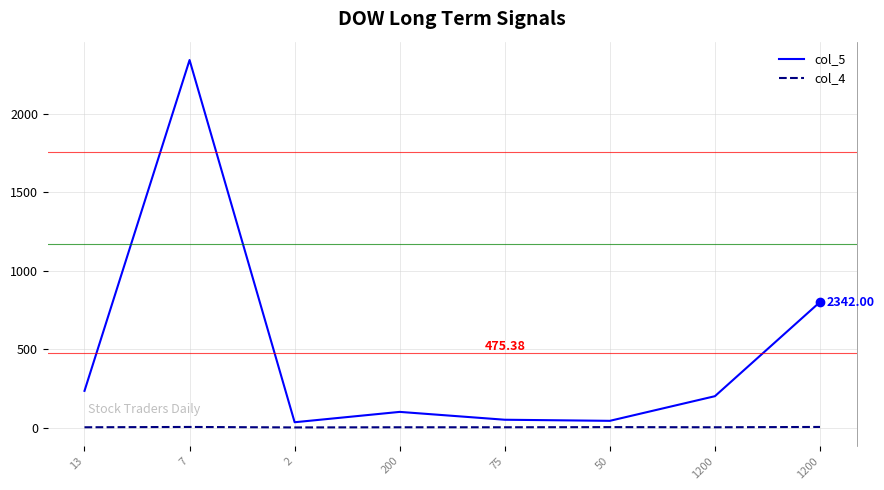

True or false: col_4 and col_5 intersect in this chart.

False